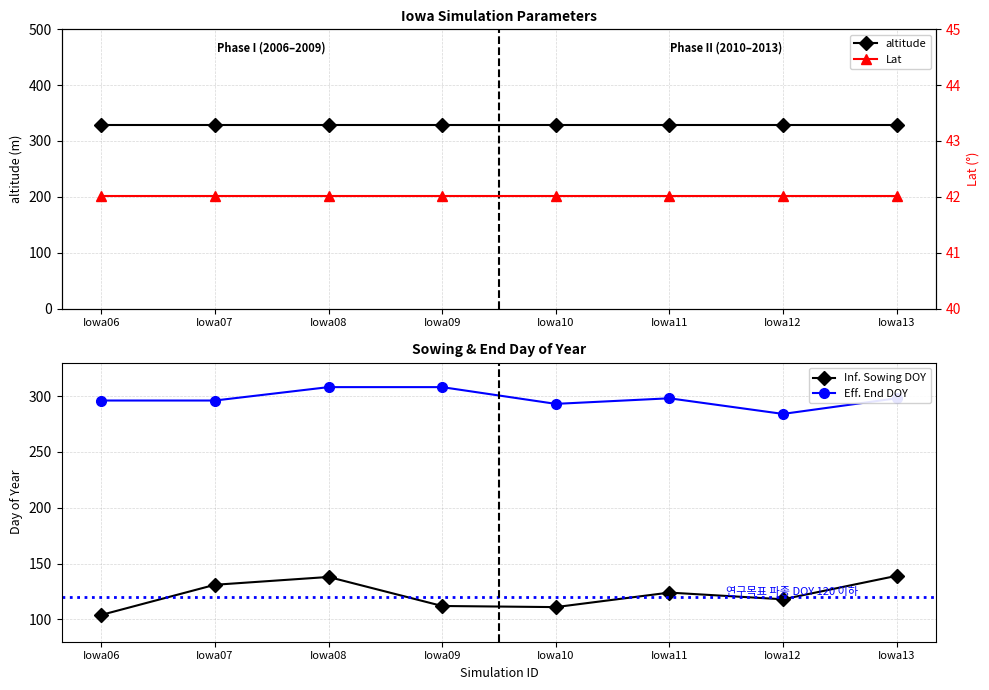

List the labels in order of altitude value, smallest first.

Iowa06, Iowa07, Iowa08, Iowa09, Iowa10, Iowa11, Iowa12, Iowa13